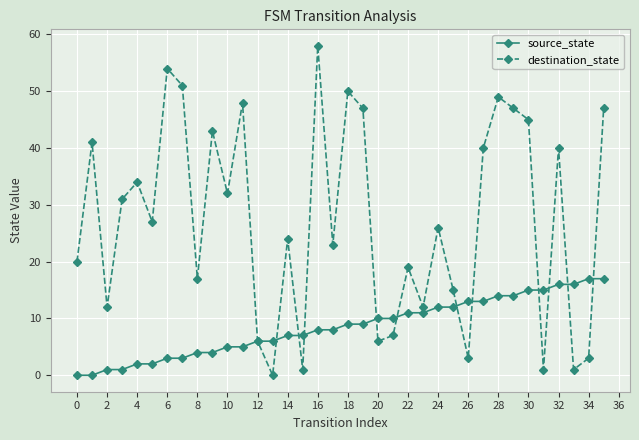

Which series has the largest range (max minus min)?

destination_state